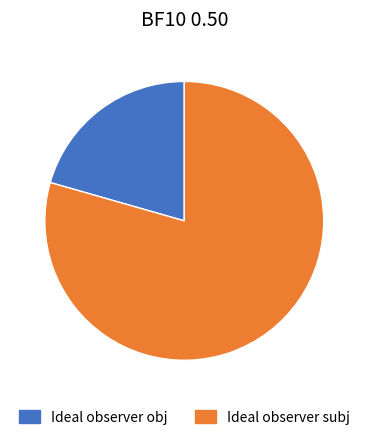

What is the majority slice?

Ideal observer subj